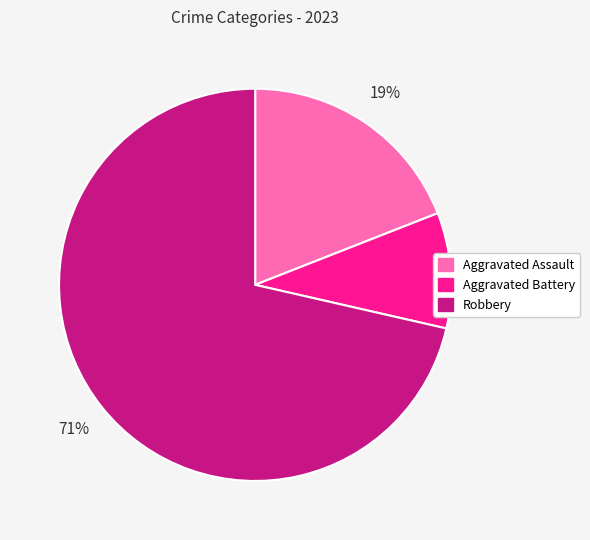

How many slices are in this pie chart?

3